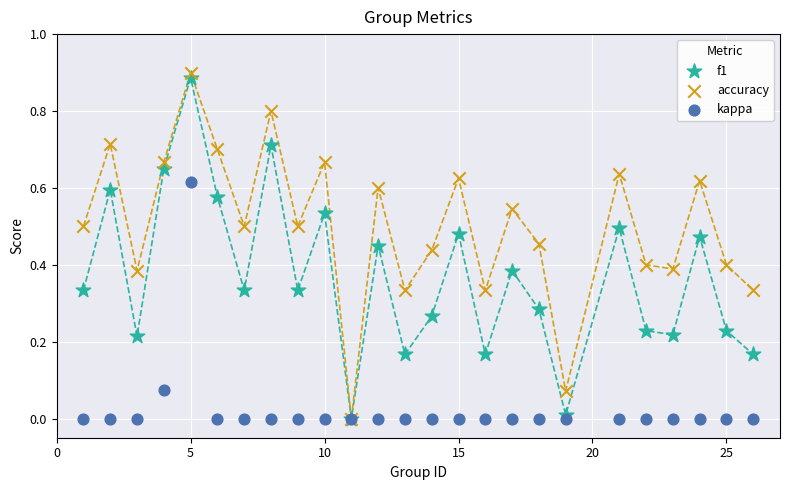

Which series reaches the maximum Y coordinate?

accuracy